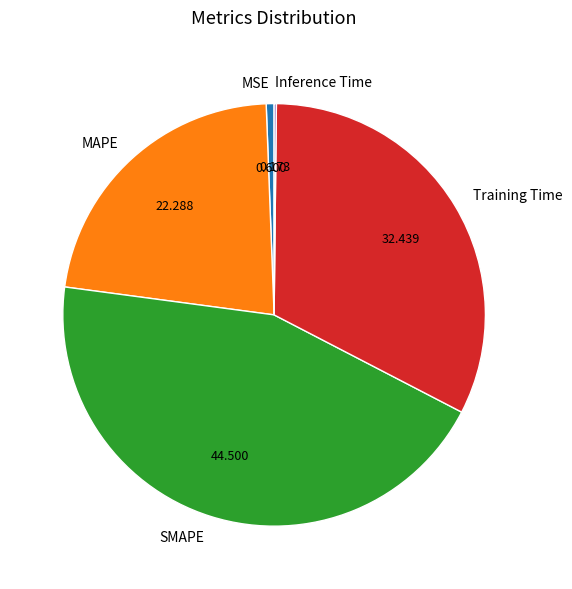

Is the sum of SMAPE and MAPE greater than half?

Yes